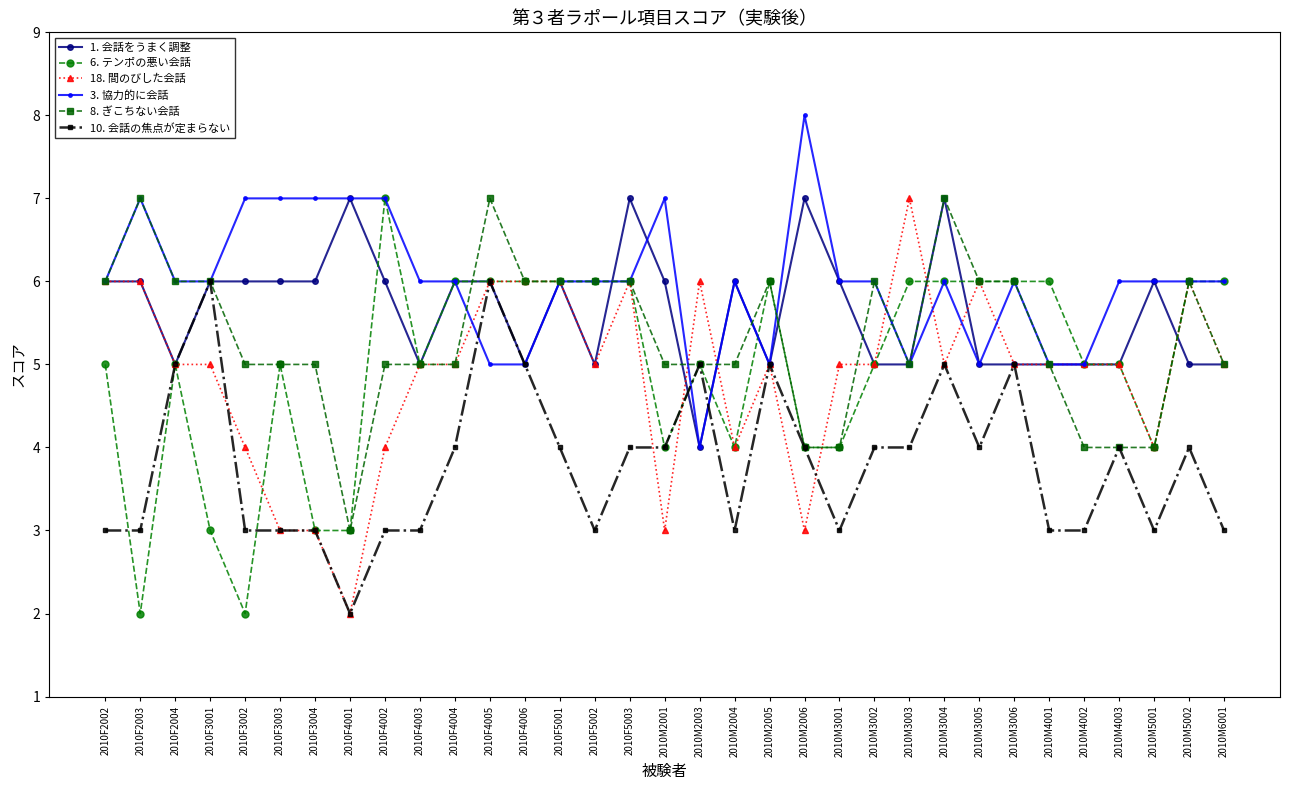

What is the maximum value for 8. ぎこちない会話?

7